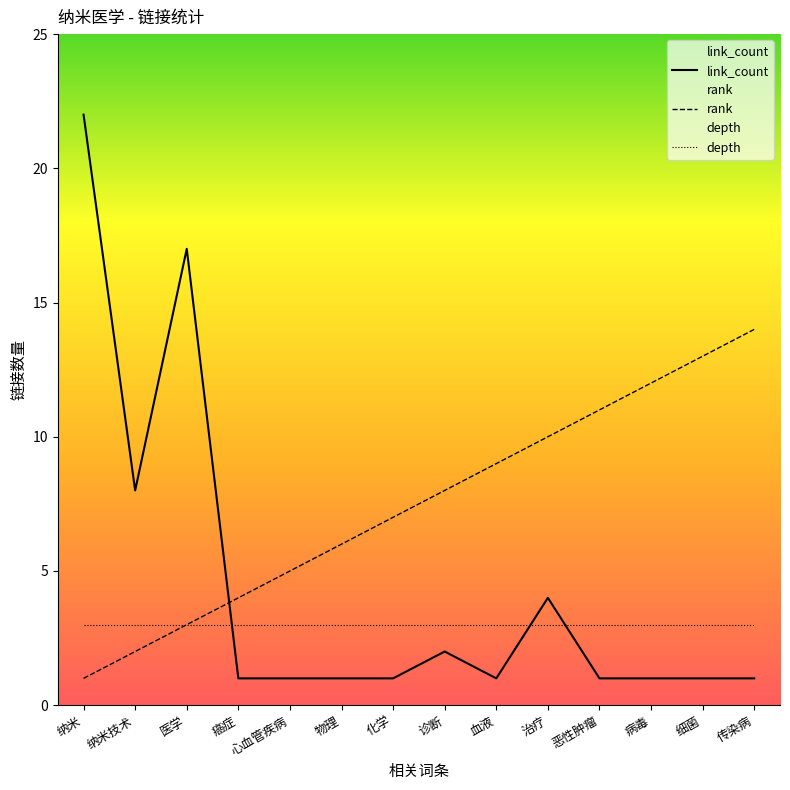

What is the highest value of the rank series?

14